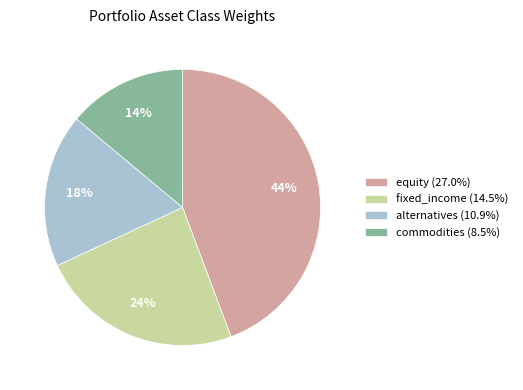

How many slices are in this pie chart?

4